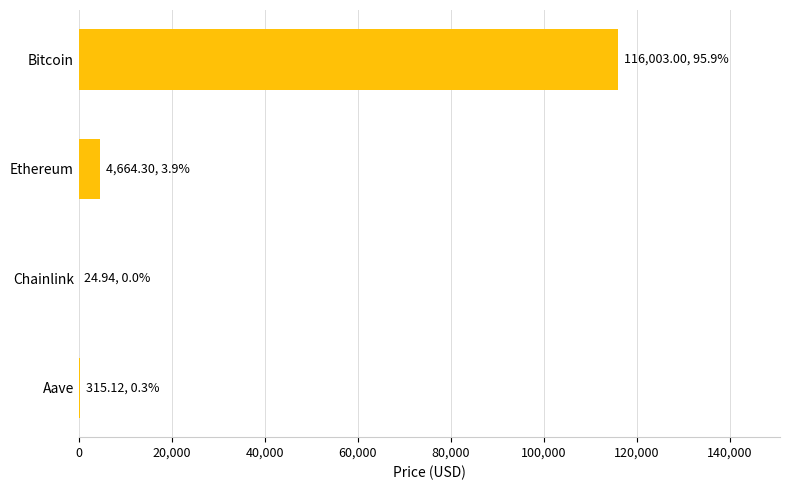

Which has a higher value, Ethereum or Chainlink?

Ethereum